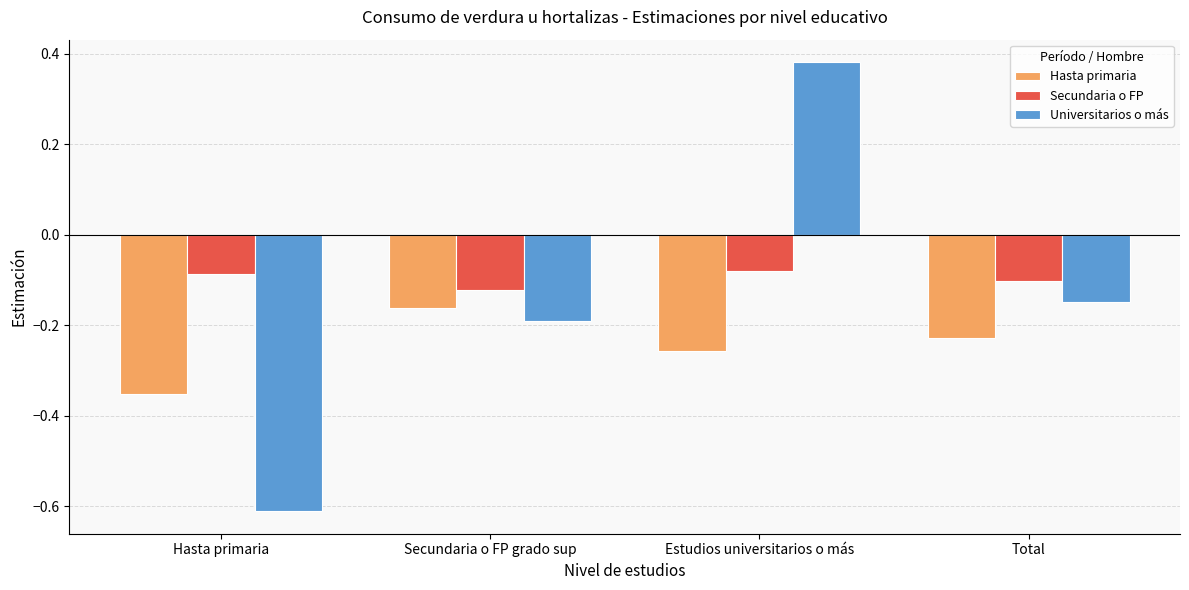

True or false: Secundaria o FP has a value of -0.0 at Hasta primaria.

False